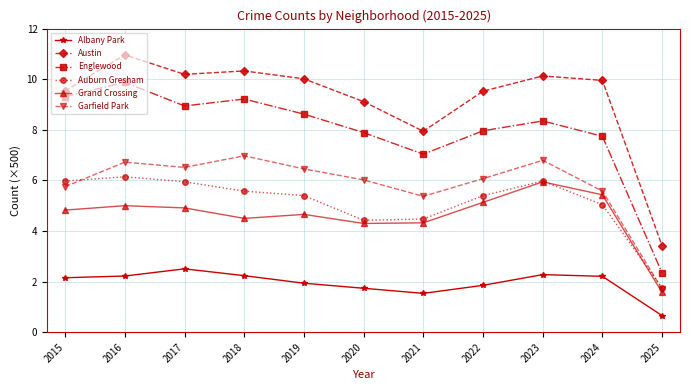

What is the value of the Albany Park point at the 8th from the left?

1.9